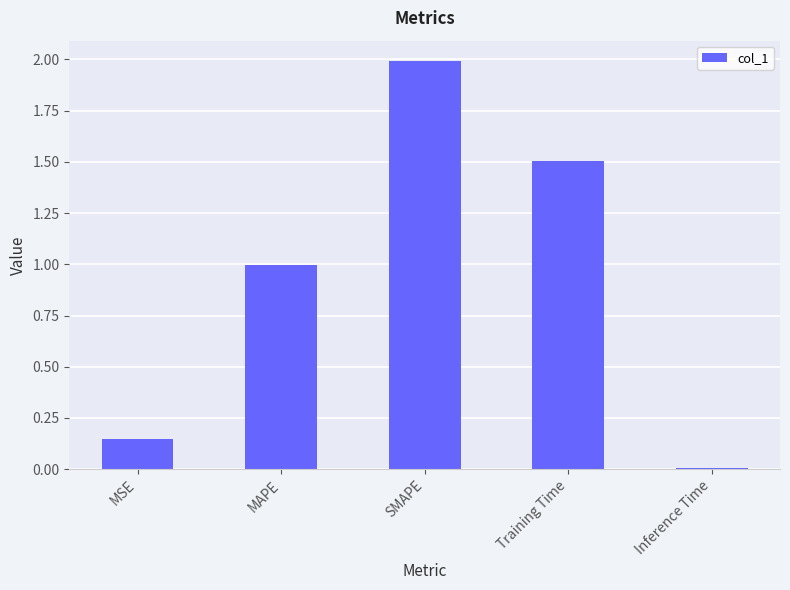

What position from the left is Inference Time?

5